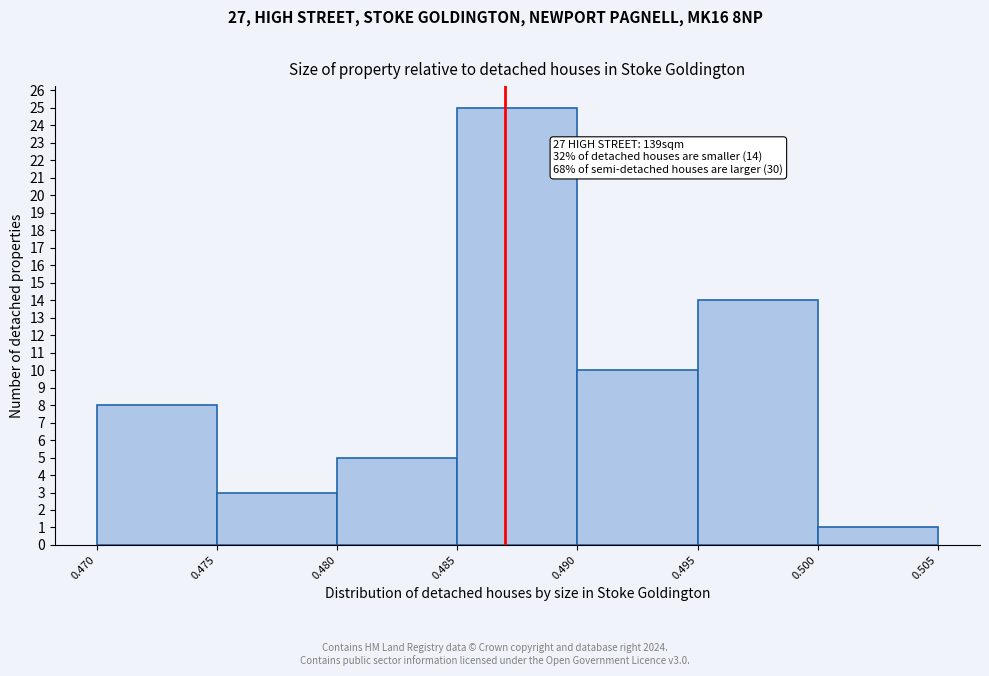

Which range on the x-axis has the tallest bar?

0.485 to 0.490